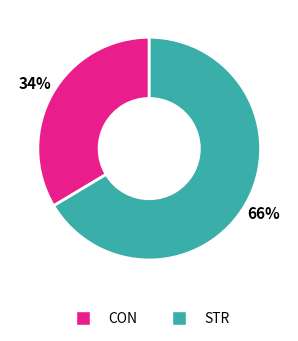

Is CON the majority of the pie?

No